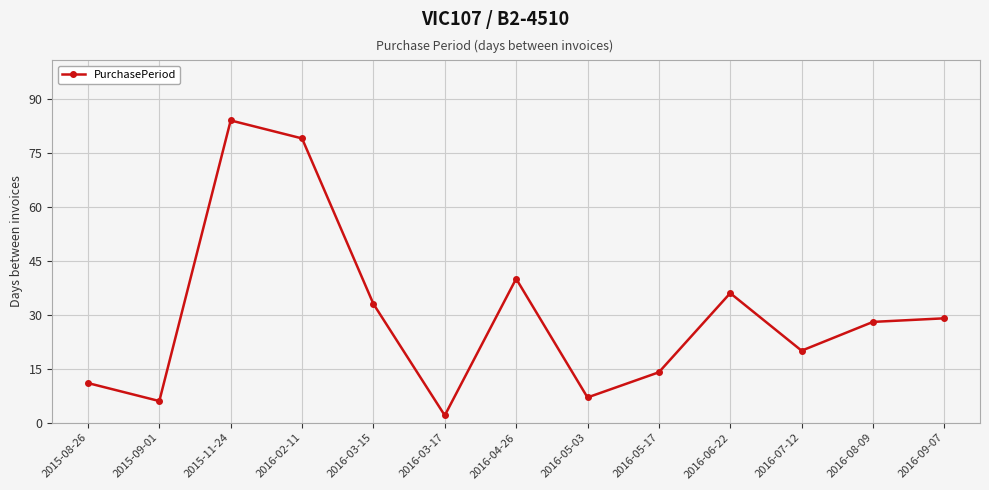

Which label corresponds to the largest value in the chart?

2015-11-24